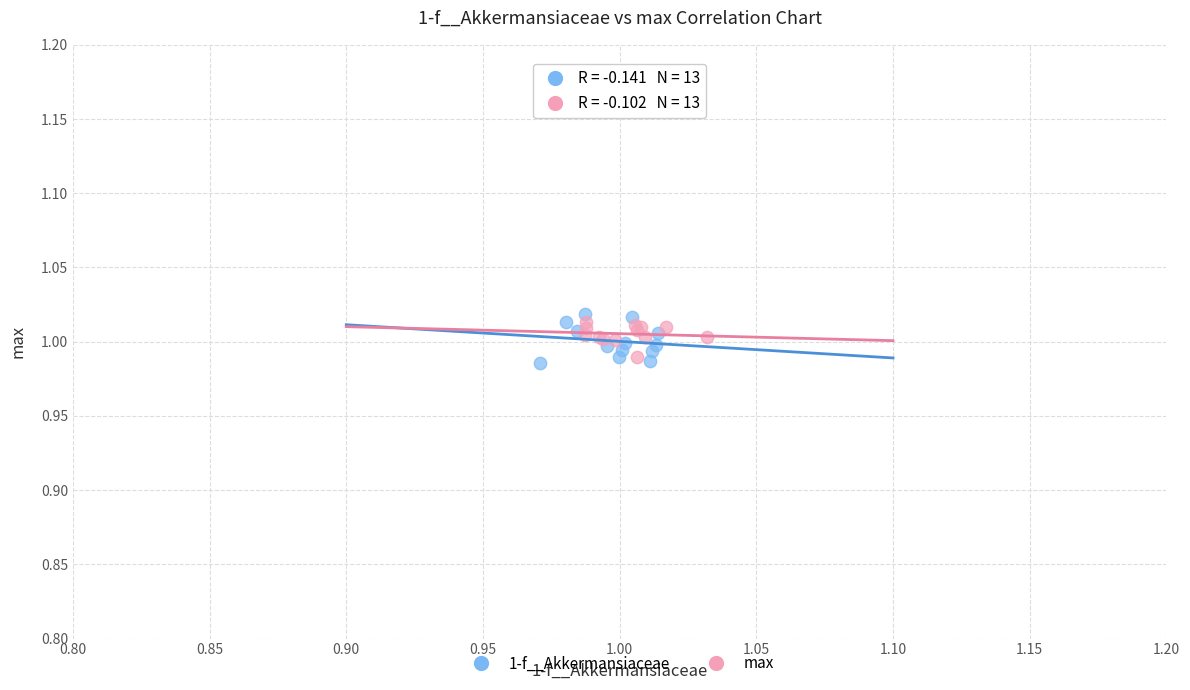

What are all the series names shown in the legend?

1-f__Akkermansiaceae, max